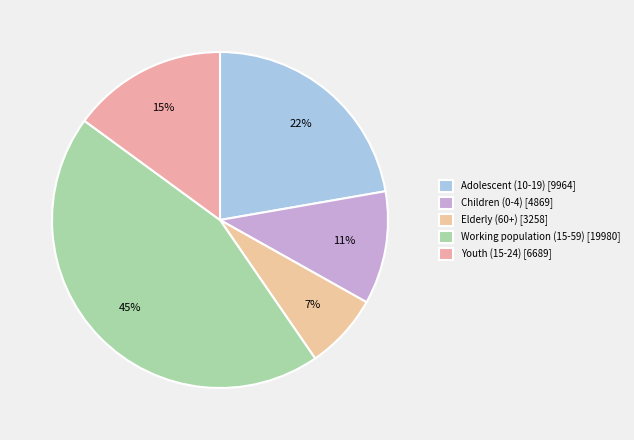

How many slices are in this pie chart?

5